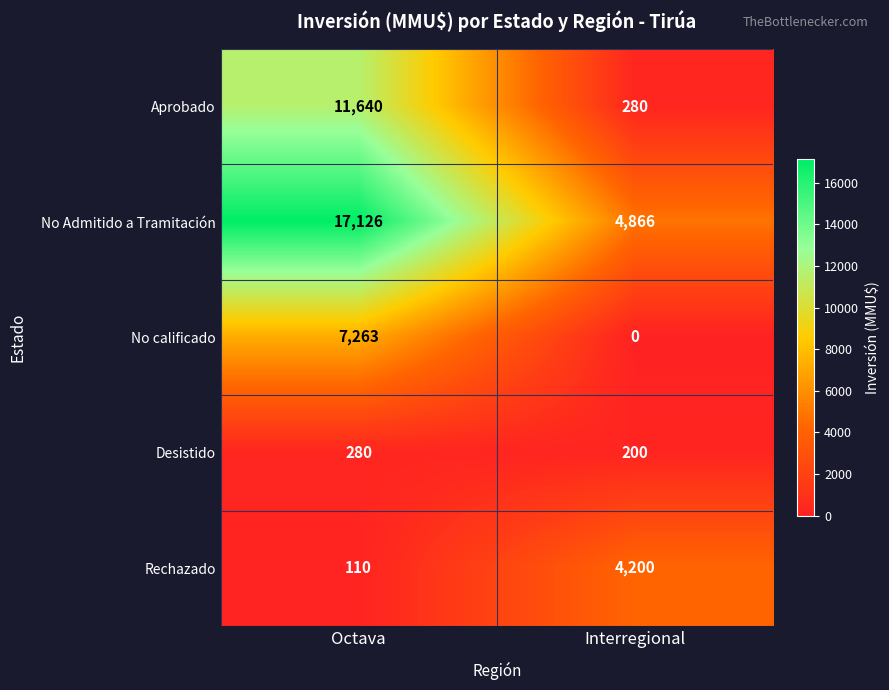

What is the difference between the maximum and minimum values in the No calificado series?

7263